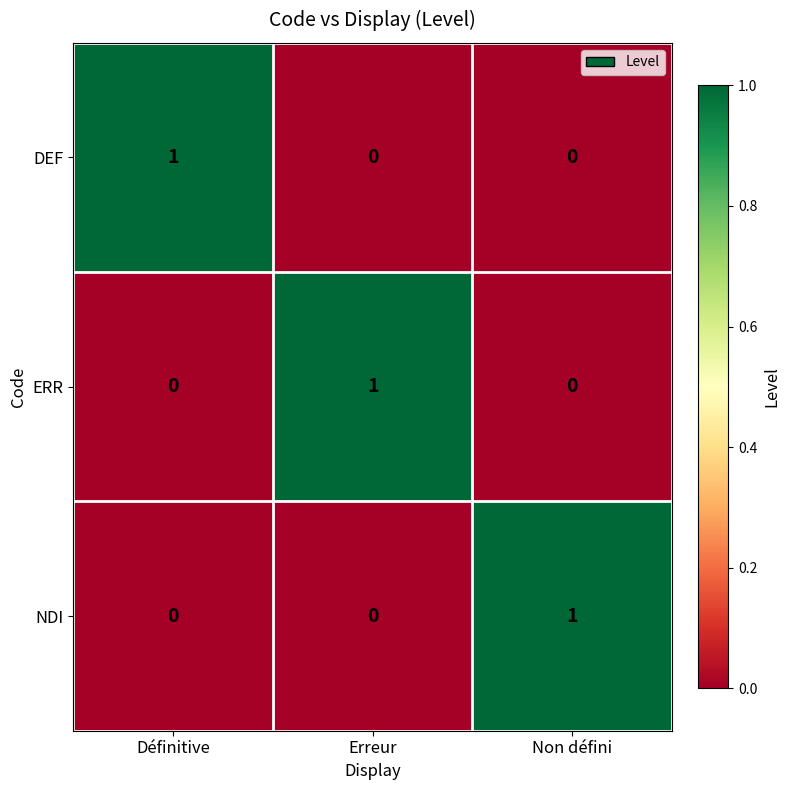

Reading left to right, extract all data points from this chart.

DEF: 1	0	0
ERR: 0	1	0
NDI: 0	0	1